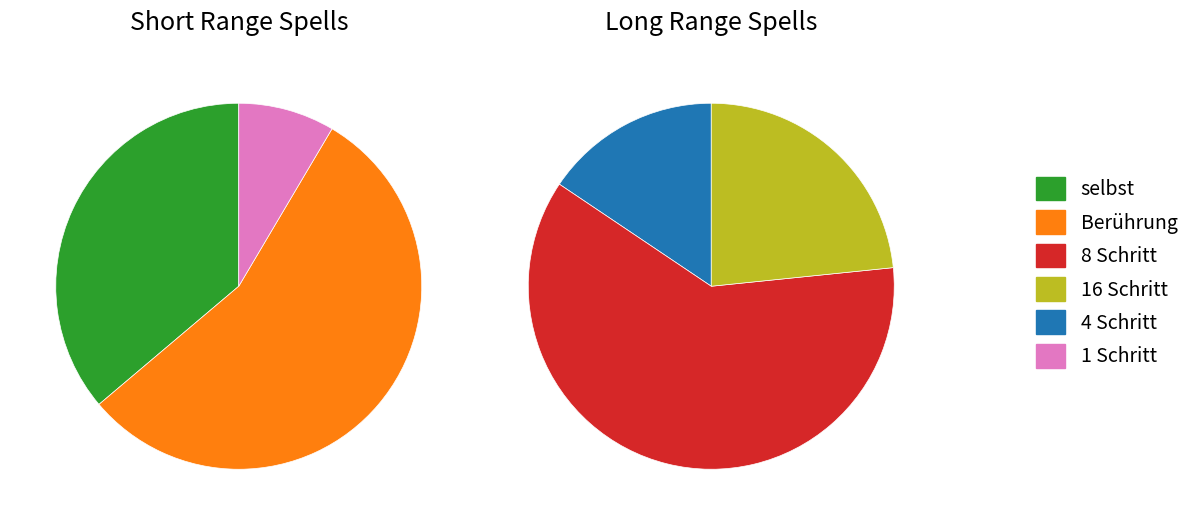

Is it true that 8 Schritt is 40% of the pie?

False